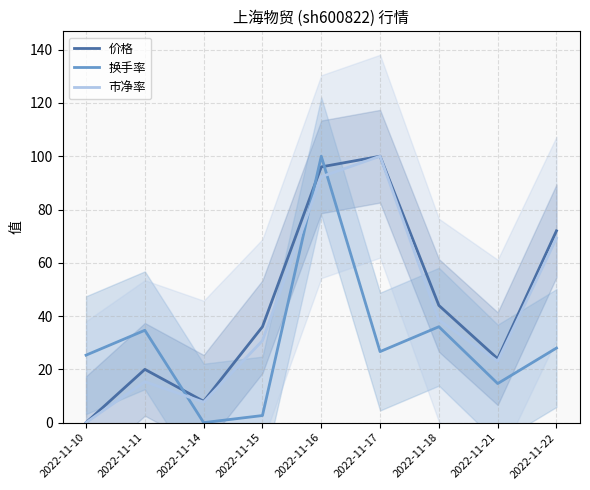

Which category has the lowest value across all series?

2022-11-10